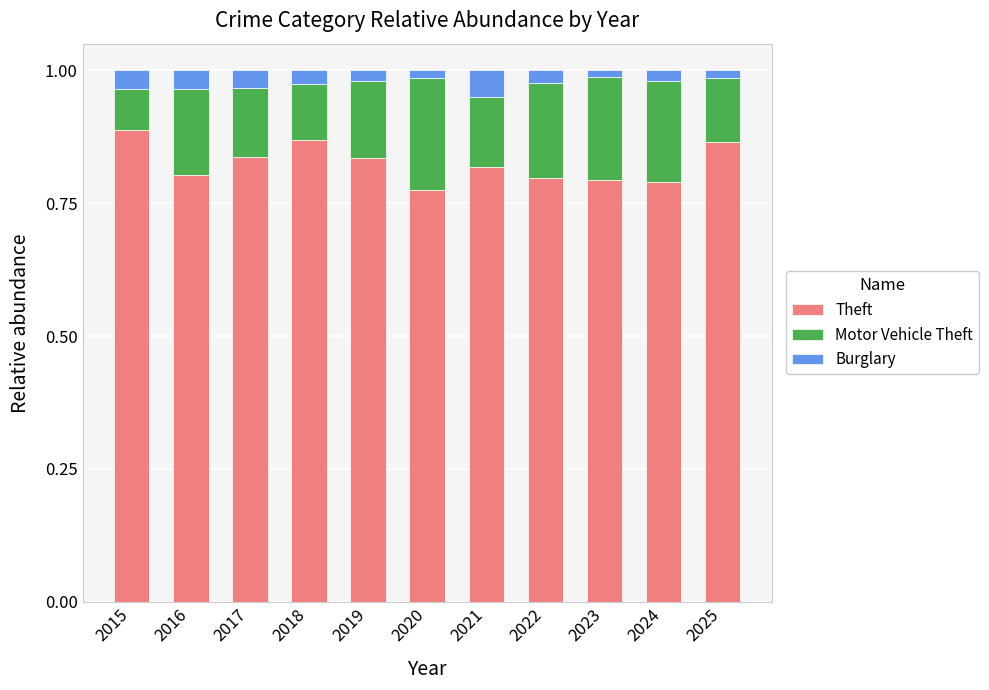

Is it true that Theft equals 1.3 at 2020?

False